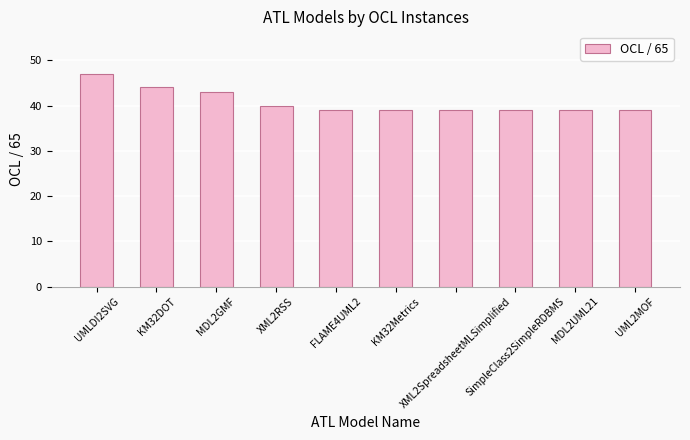

How many distinct data groups are displayed?

1